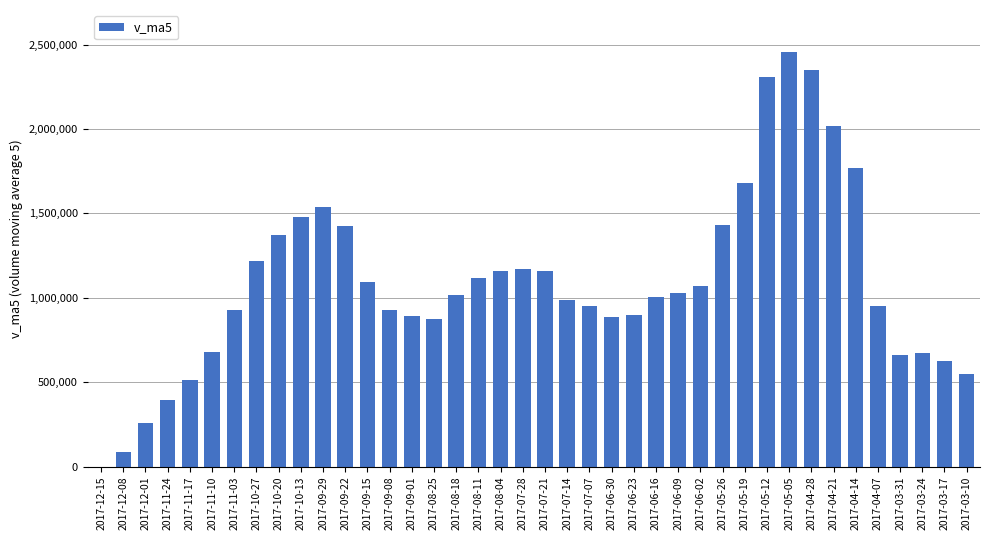

What is the sum of the values at 2017-12-01 and 2017-07-14?

1244402.2